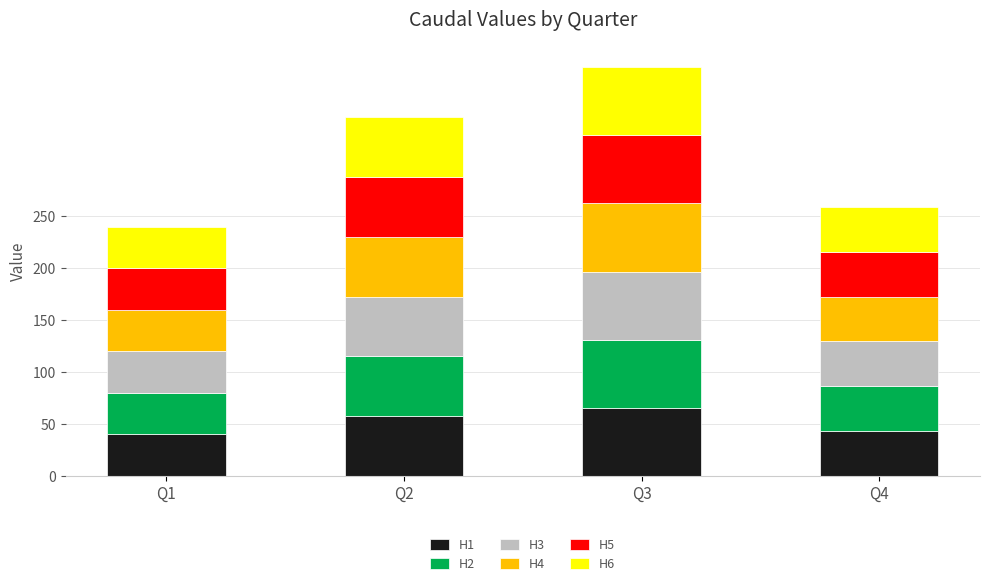

What is the average value of the H1 series?

51.6